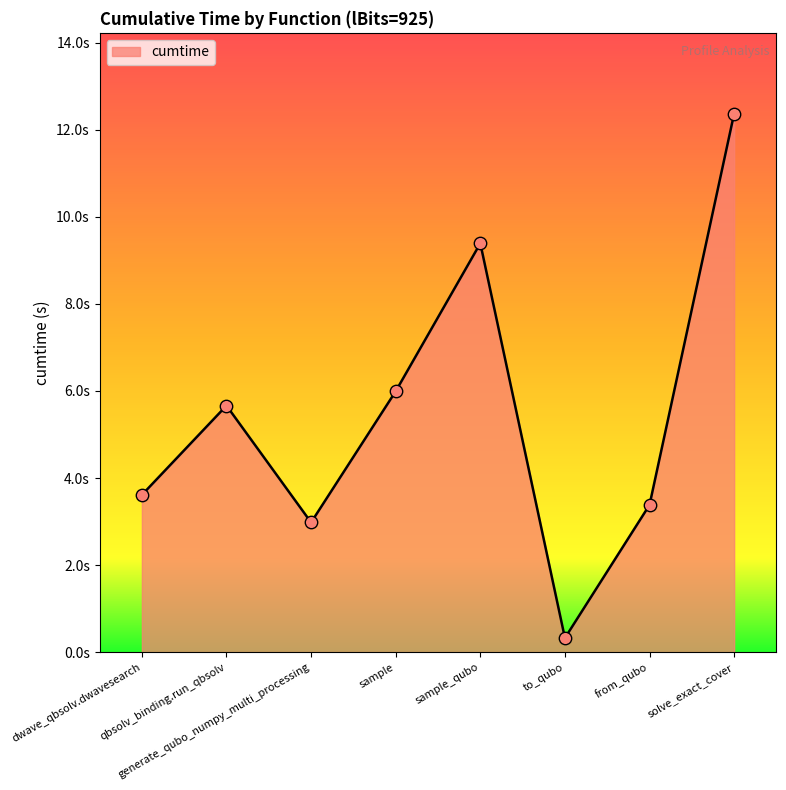

Approximately how many times larger is the value at sample_qubo compared to from_qubo?

2.8